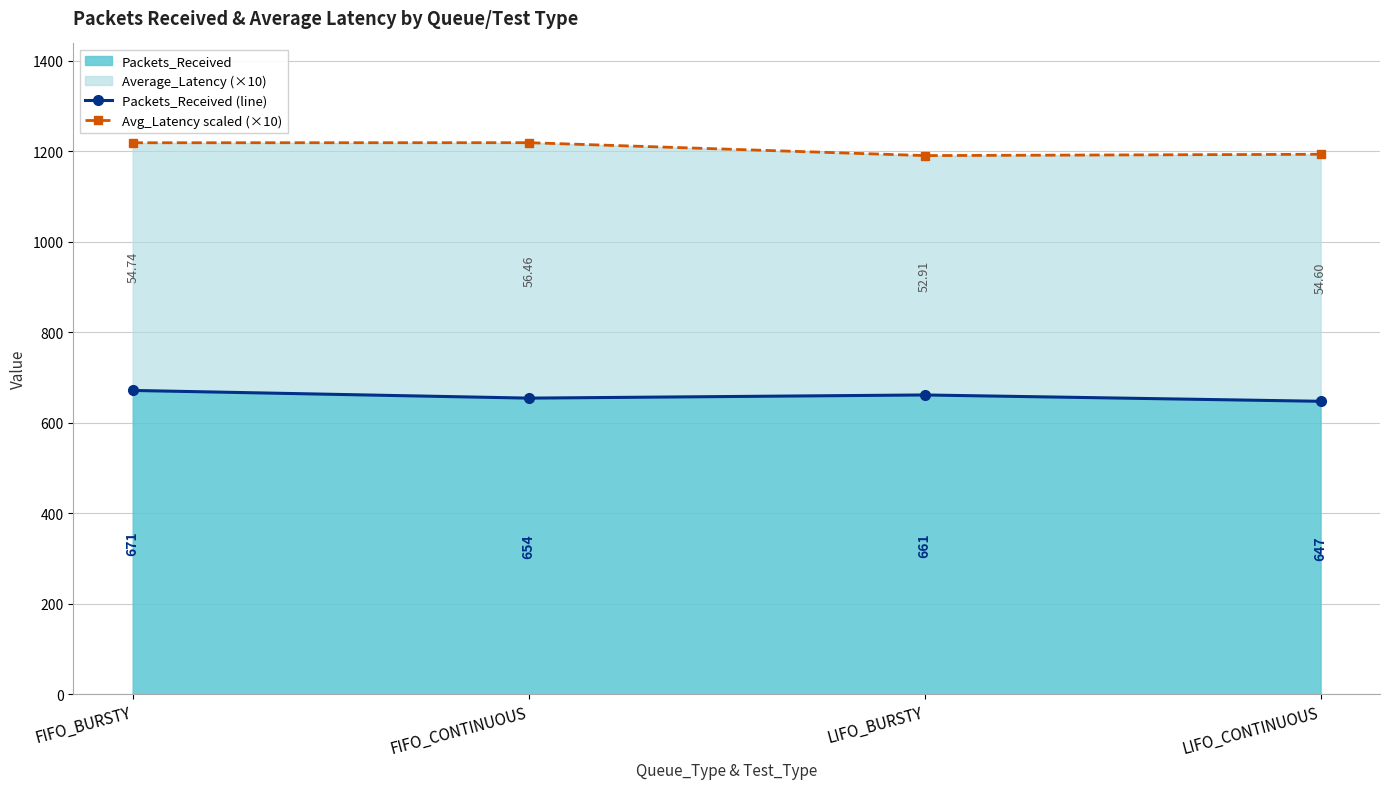

In Packets_Received (line), how many points are higher than both neighbors (excluding endpoints)?

1